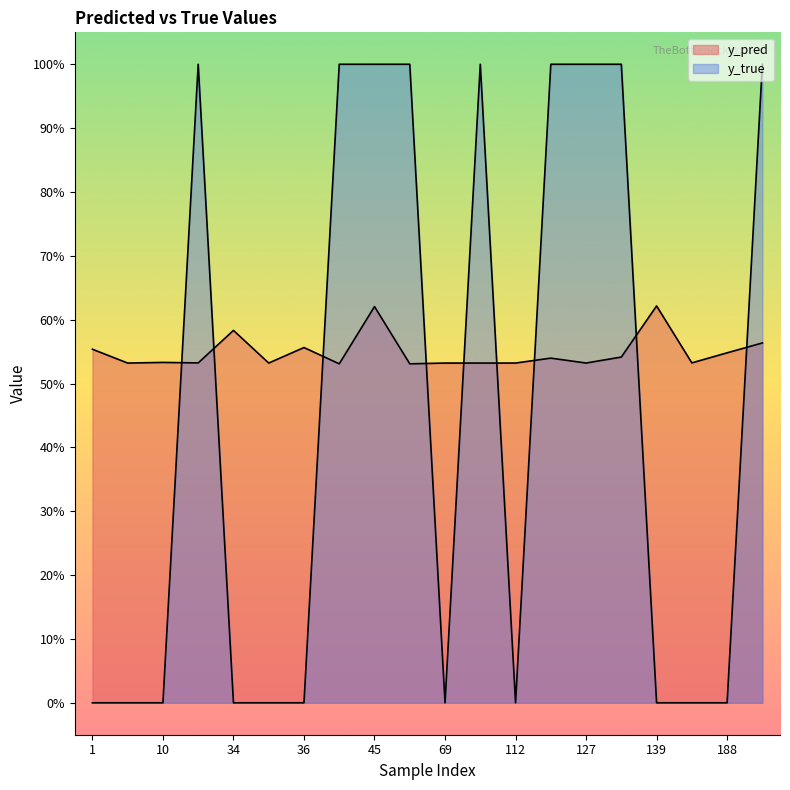

Reading left to right, extract all data points from this chart.

y_pred: 0.6	0.5	0.5	0.5	0.6	0.5	0.6	0.5	0.6	0.5	0.5	0.5	0.5	0.5	0.5	0.5	0.6	0.5	0.5	0.6
y_true: 0.0	0.0	0.0	1.0	0.0	0.0	0.0	1.0	1.0	1.0	0.0	1.0	0.0	1.0	1.0	1.0	0.0	0.0	0.0	1.0